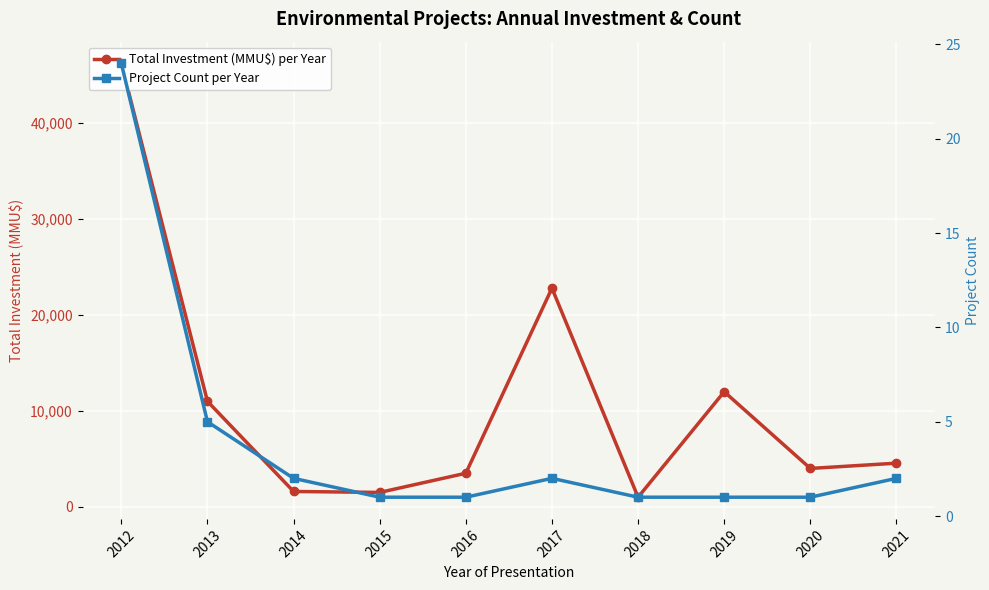

At which category does Total Investment (MMU$) per Year reach its first local peak?

2017